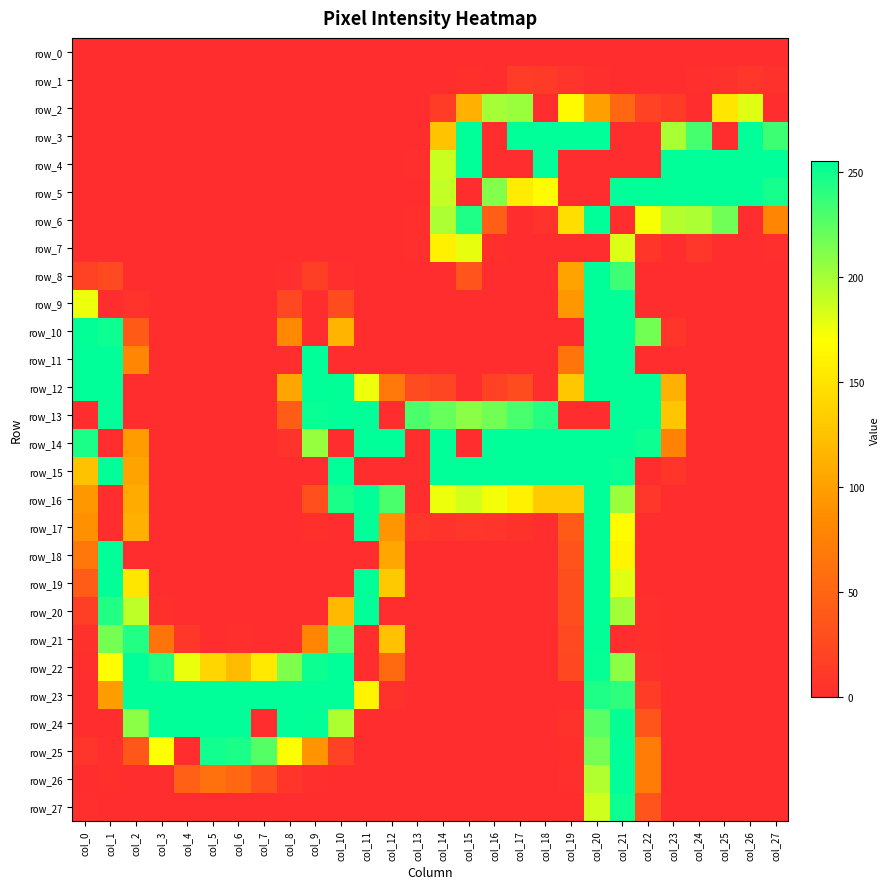

Which series has the largest range (max minus min)?

row_3